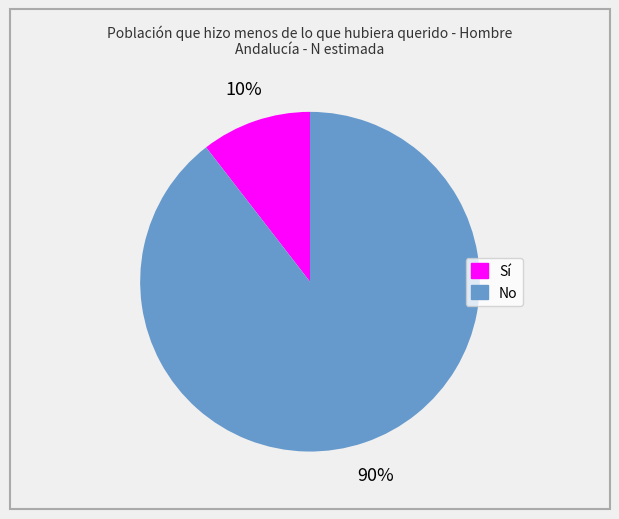

Is it true that Sí is 10% of the pie?

True